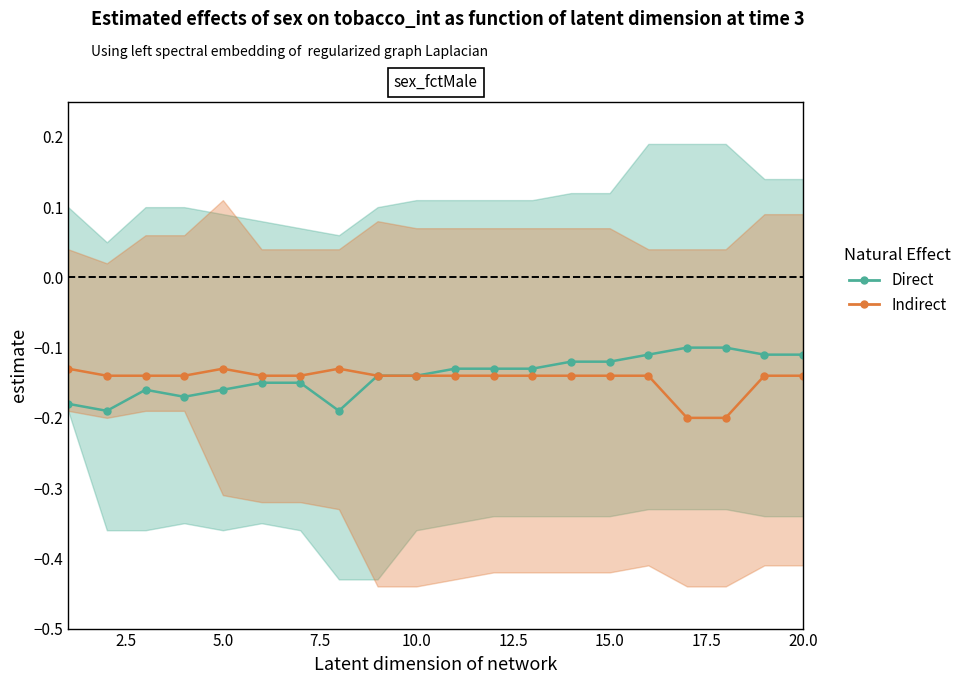

What is the average value of the Indirect series?

-0.1